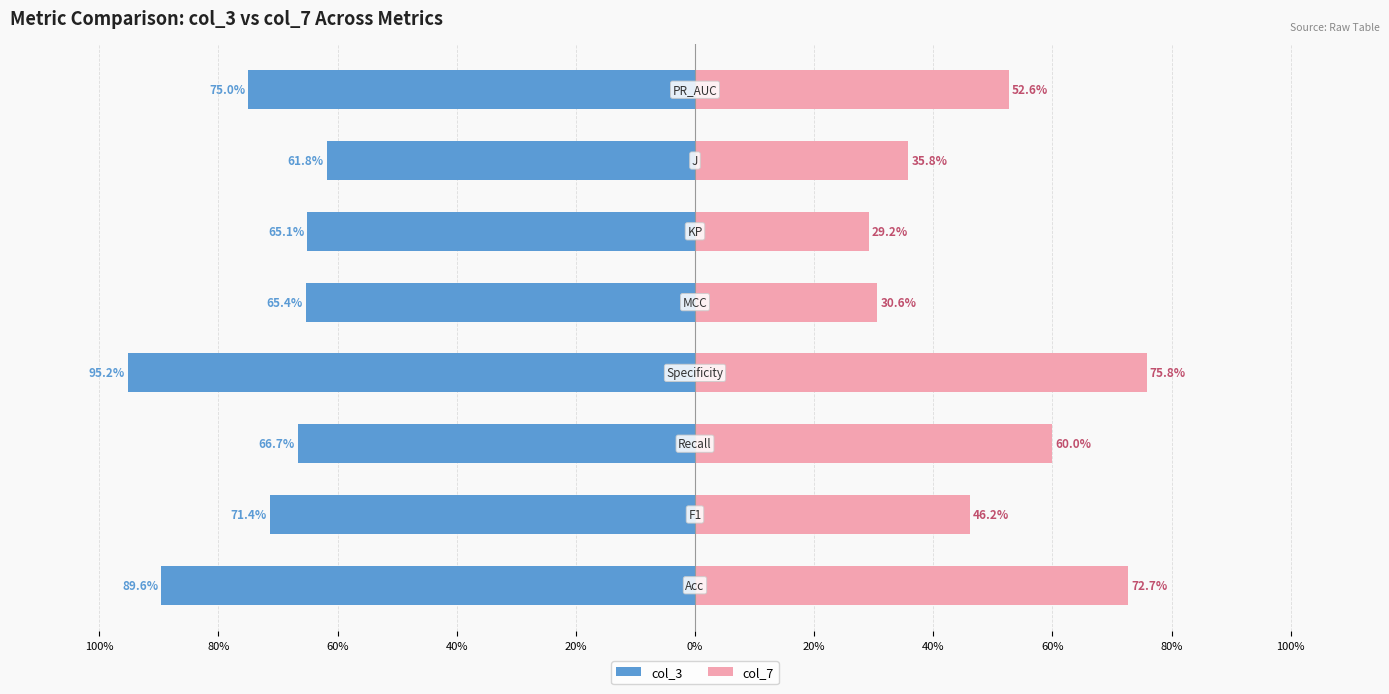

What is the difference between the maximum and minimum values in the col_7 series?

0.5